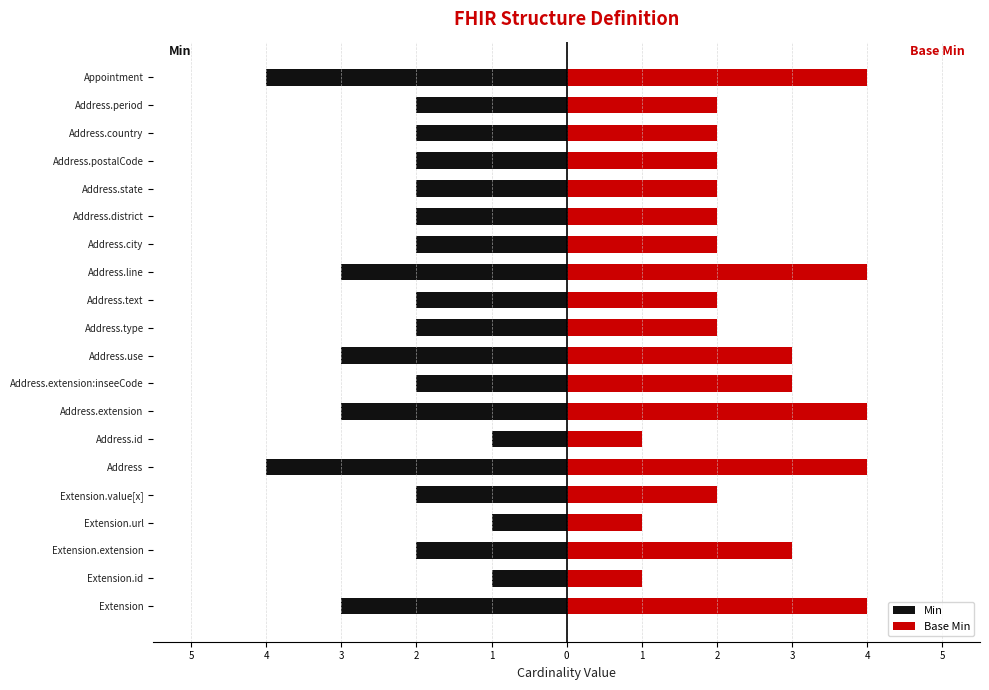

The Min series shows -1 at Address.extension:inseeCode. True or false?

False